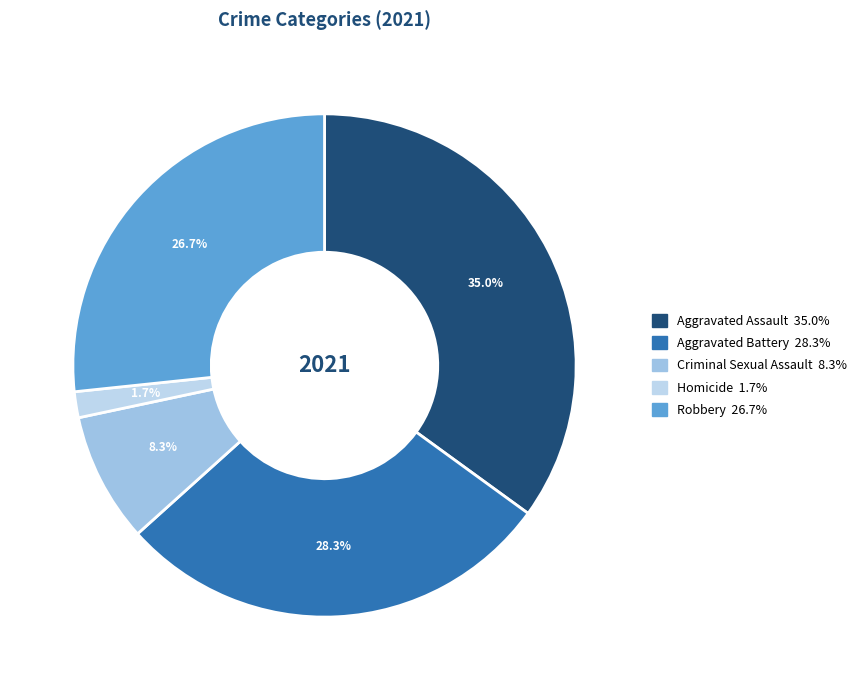

The Homicide slice represents 2% of the pie. True or false?

True